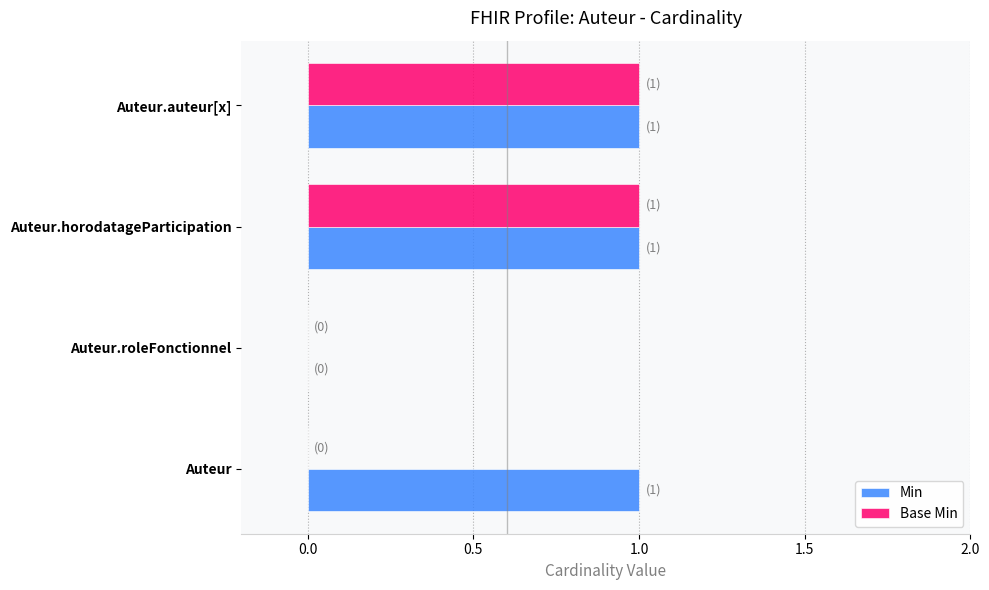

The value of Base Min at Auteur.horodatageParticipation is 0. True or false?

False